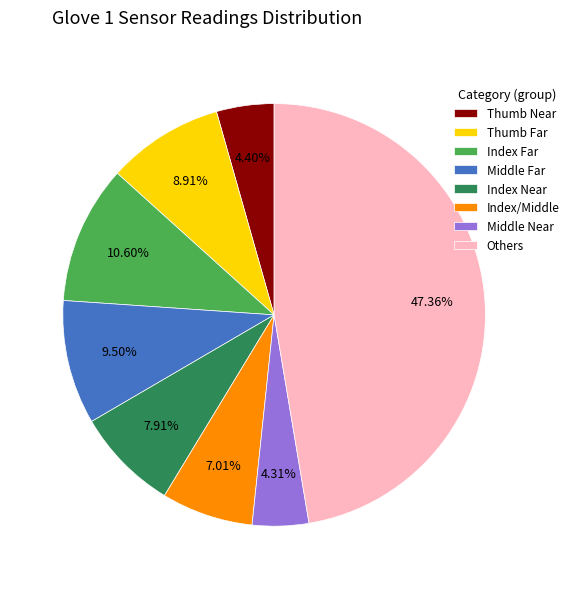

Does any single category account for the majority?

No